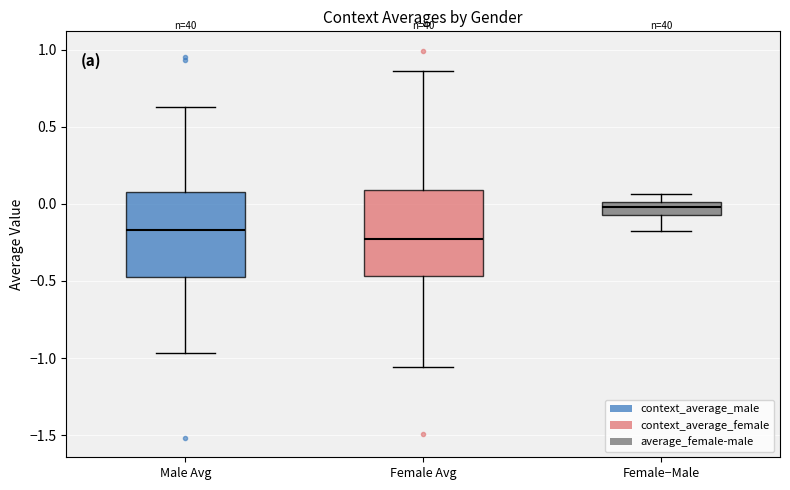

Reading left to right, read every box against the y-axis: the position of its median line, the range the box covers, and the ends of its whiskers. The values are not printed on the chart, so give them approximately, as read against the axis.

Male Avg: median -0.15, box -0.50 to 0.10, whiskers -0.95 to 0.65
Female Avg: median -0.25, box -0.45 to 0.10, whiskers -1.05 to 0.85
Female−Male: median 0.00 (inside the box), box -0.05 to 0.00, whiskers -0.20 to 0.05